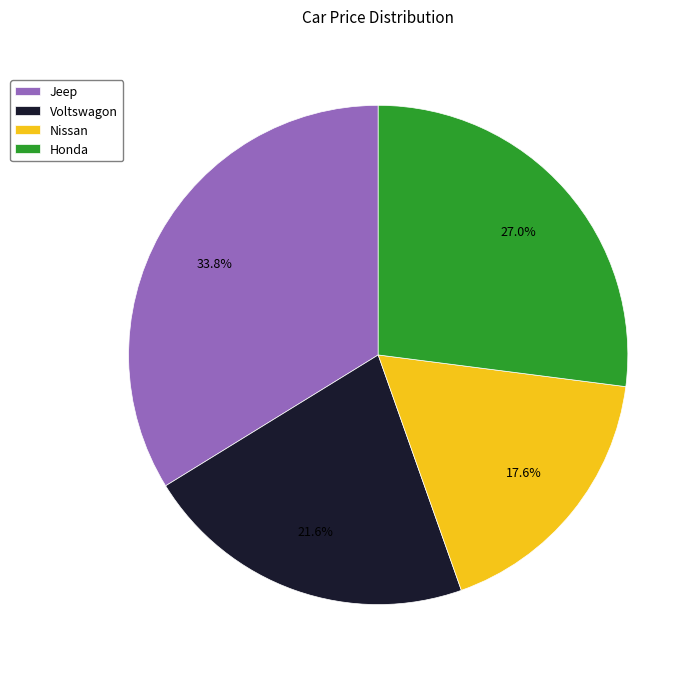

To the nearest percent, what is the average slice percentage?

25%